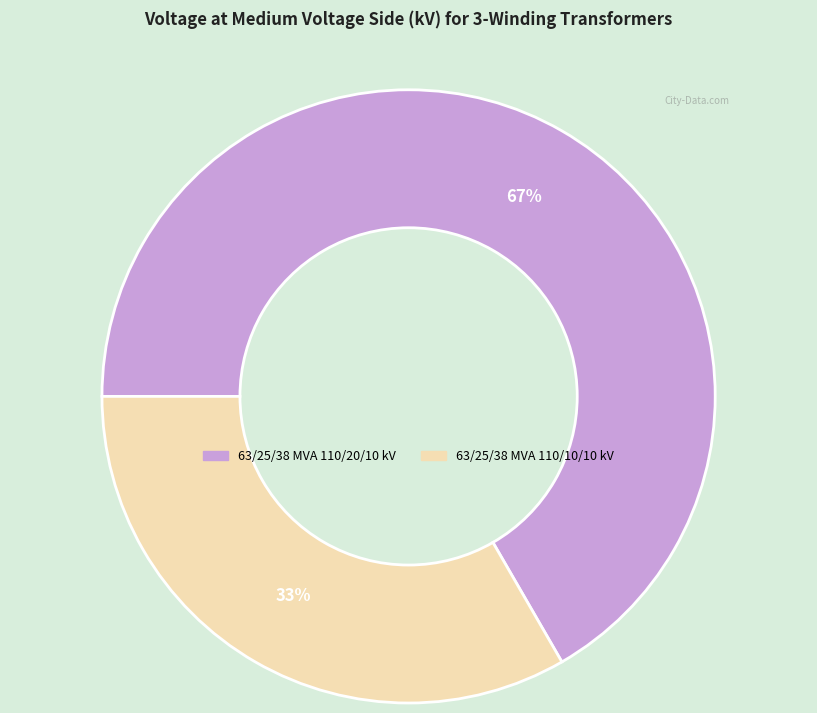

Is it true that 63/25/38 MVA 110/20/10 kV is 67% of the pie?

True